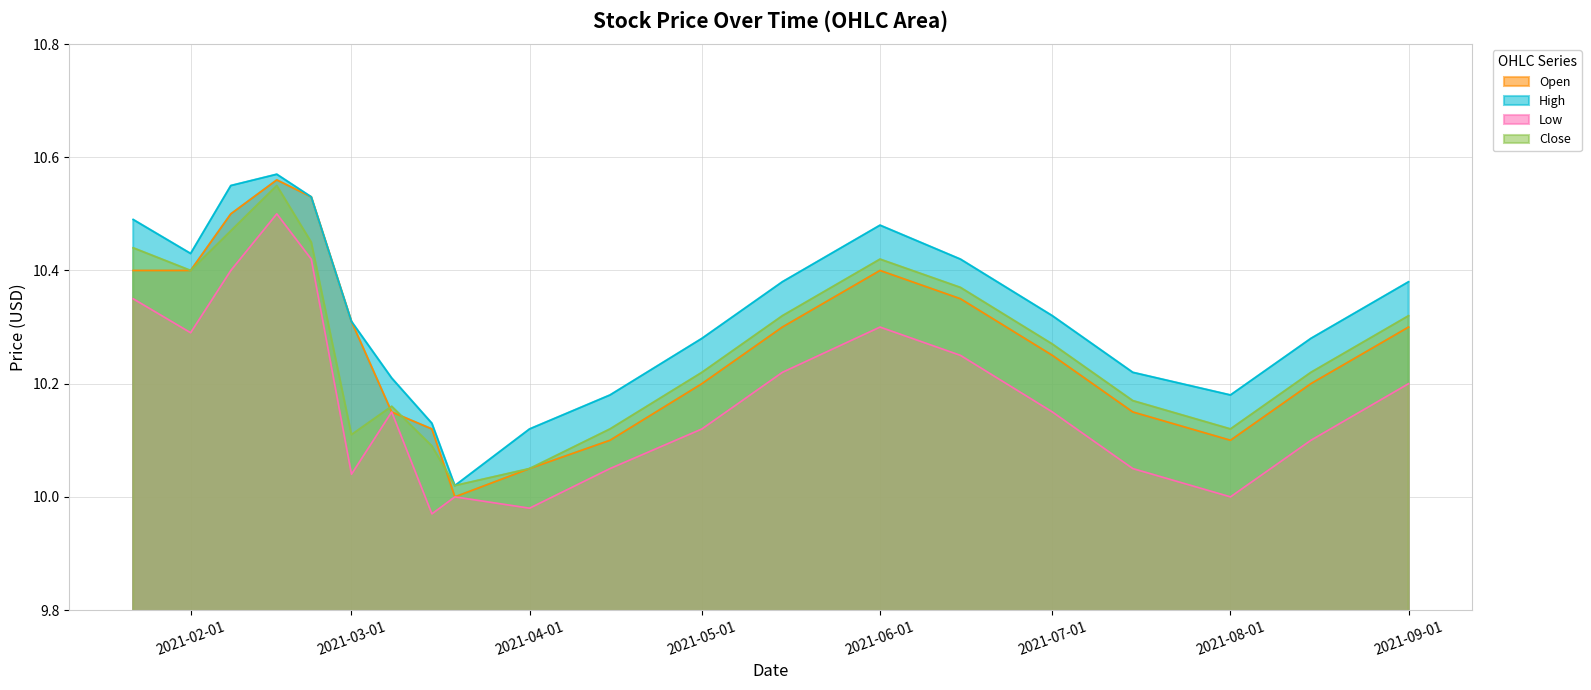

What position from the right is 2021-04-01?

11